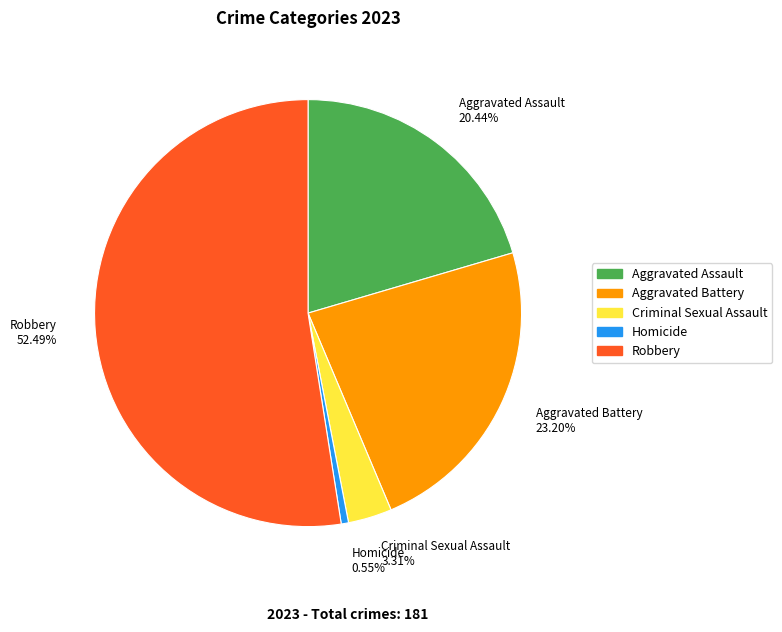

To the nearest percent, what is the average slice percentage?

20%